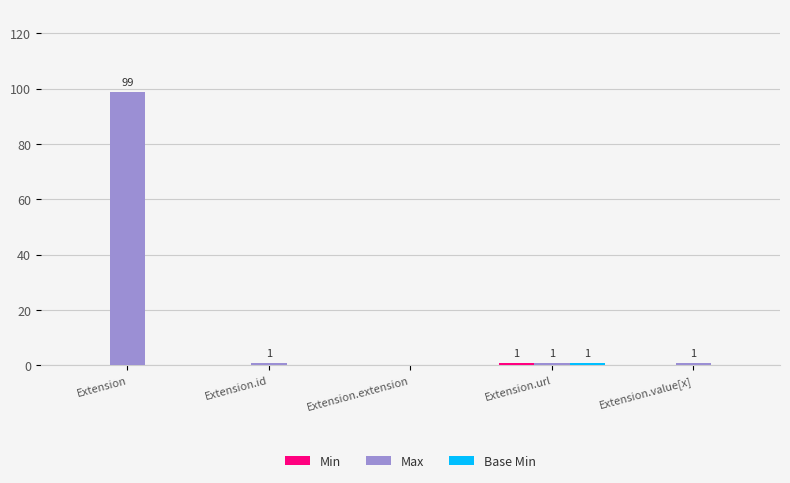

At which category is the sum across all series the highest?

Extension